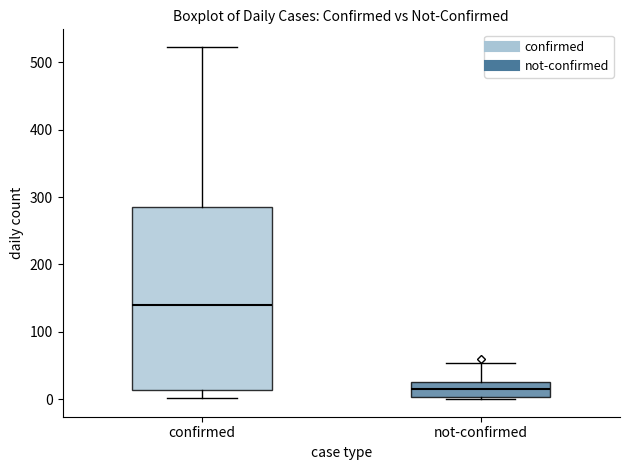

Comparing the boxes themselves (not the whiskers), which one is the tallest?

confirmed